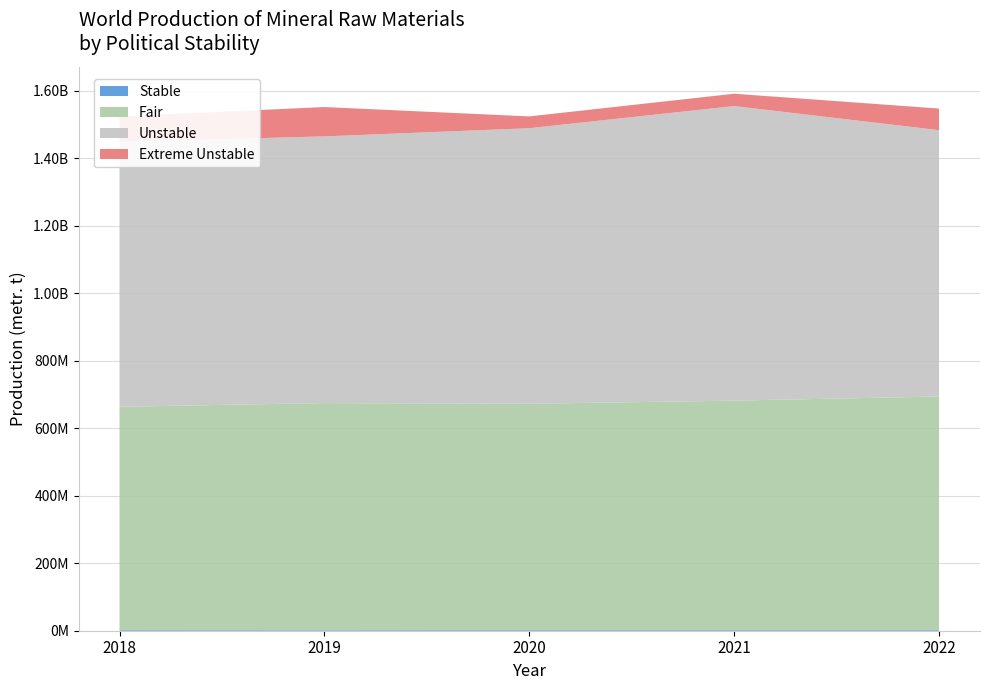

Reading left to right, what are all the values shown in this chart?

Stable: 2018=2100000	2019=1915000	2020=2260000	2021=2200000	2022=2280000
Fair: 2018=661842259	2019=672988446	2020=670546835	2021=679936707	2022=692014940
Unstable: 2018=785410419	2019=790510834	2020=816854028	2021=873137996	2022=789575183
Extreme Unstable: 2018=75273540	2019=87037340	2020=35039400	2021=36659960	2022=64082470